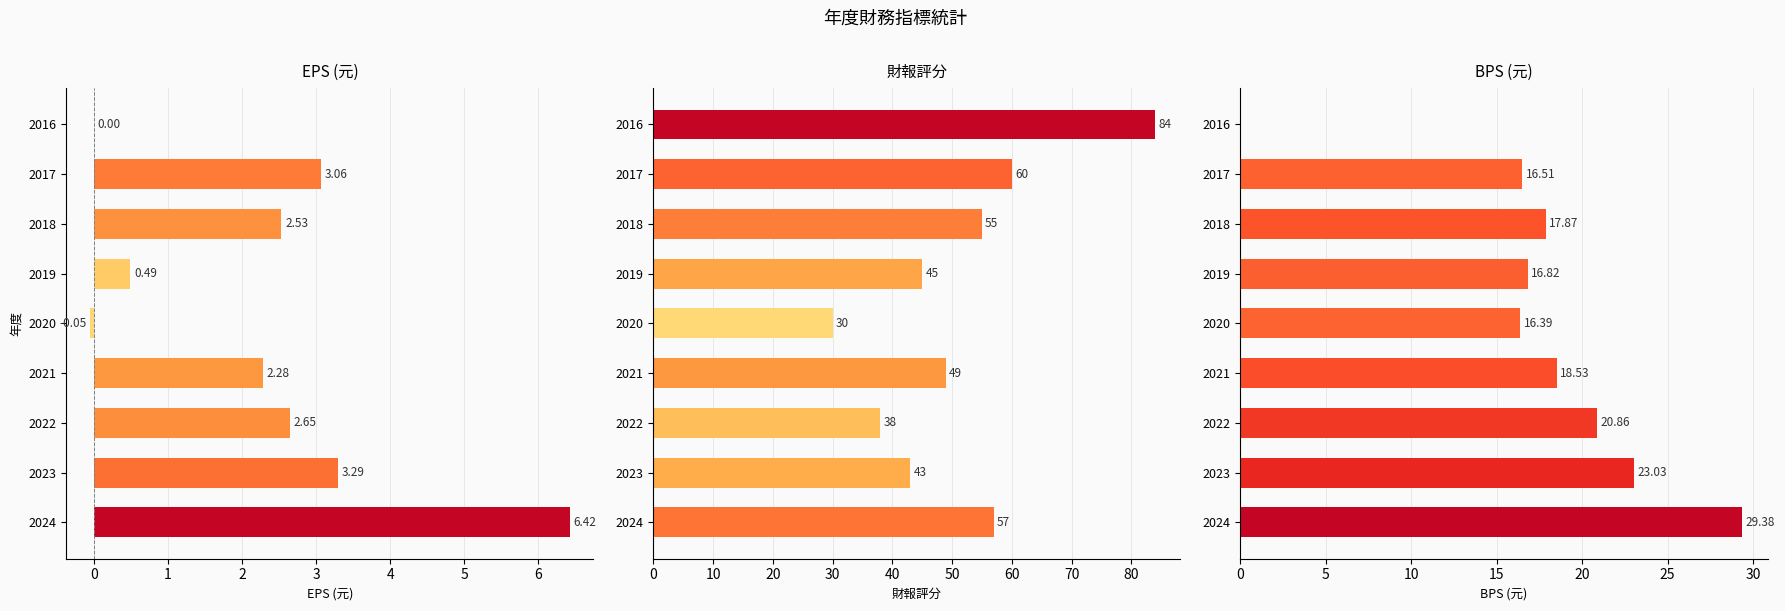

How many values in the 財報評分 series exceed 49?

4